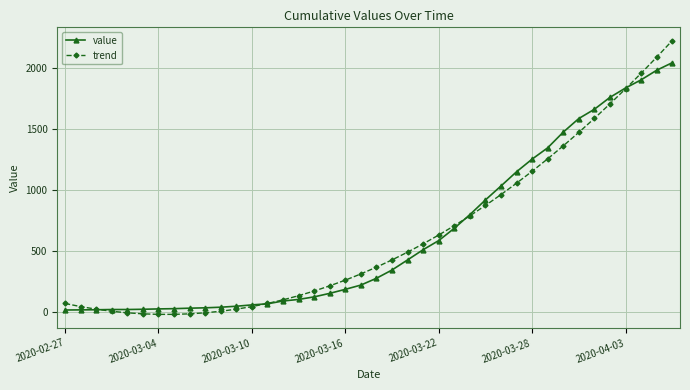

At how many categories does at least one series exceed 1462?

8